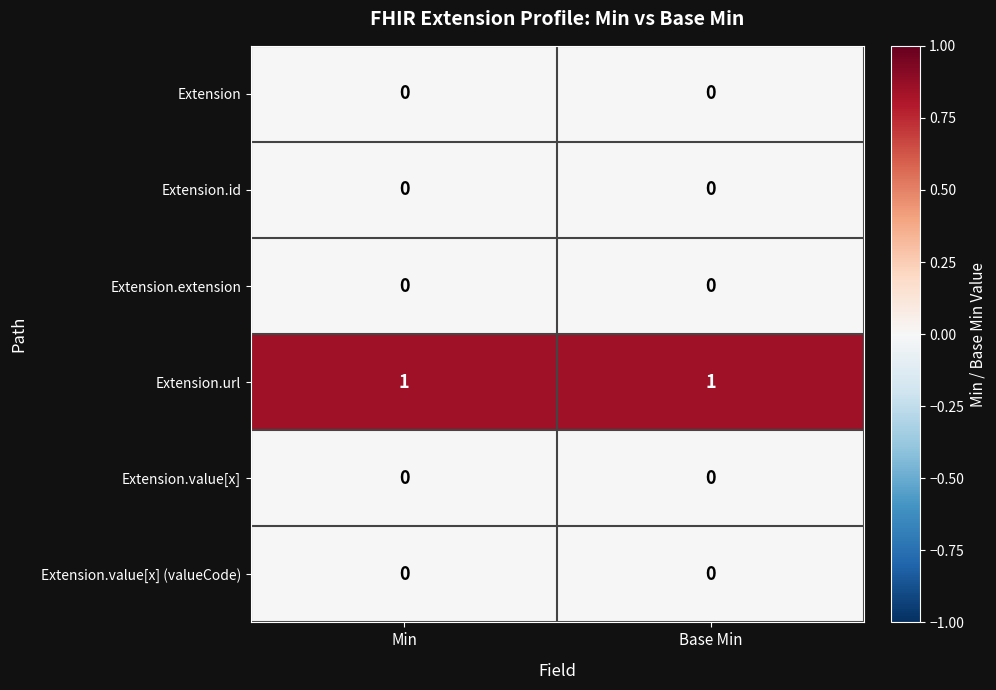

The value of Extension.url at Base Min is 1. True or false?

True